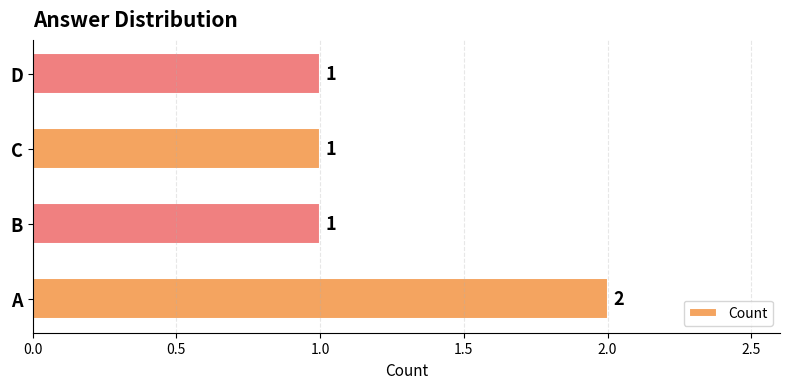

Approximately how many times larger is the value at C compared to A?

0.5